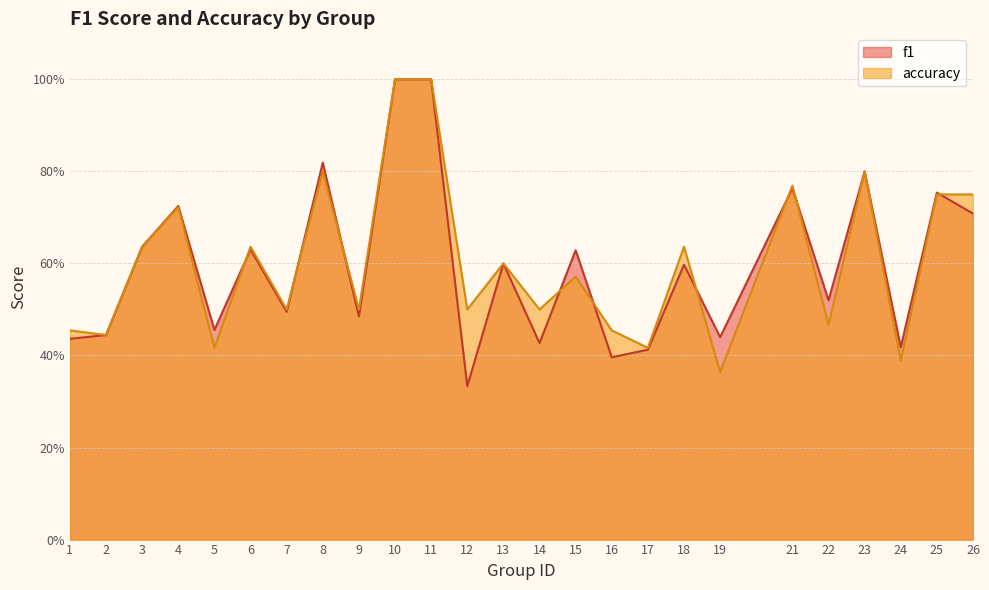

List the labels in order of f1 value, largest first.

10, 11, 8, 23, 21, 25, 4, 26, 3, 6, 15, 13, 18, 22, 7, 9, 5, 2, 19, 1, 14, 24, 17, 16, 12